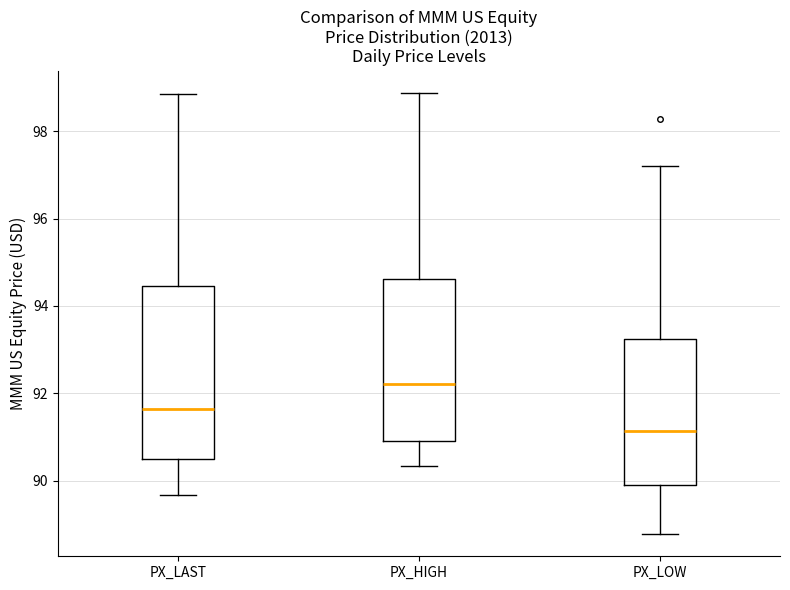

Which box has the highest median line?

PX_HIGH